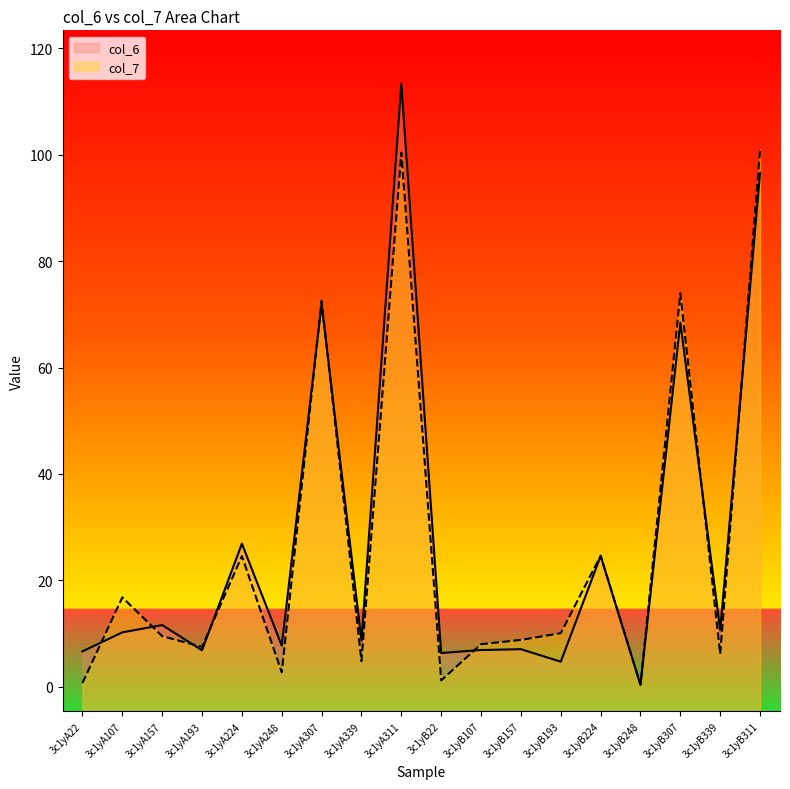

What is the value of the col_7 point at the 4th from the left?

7.5